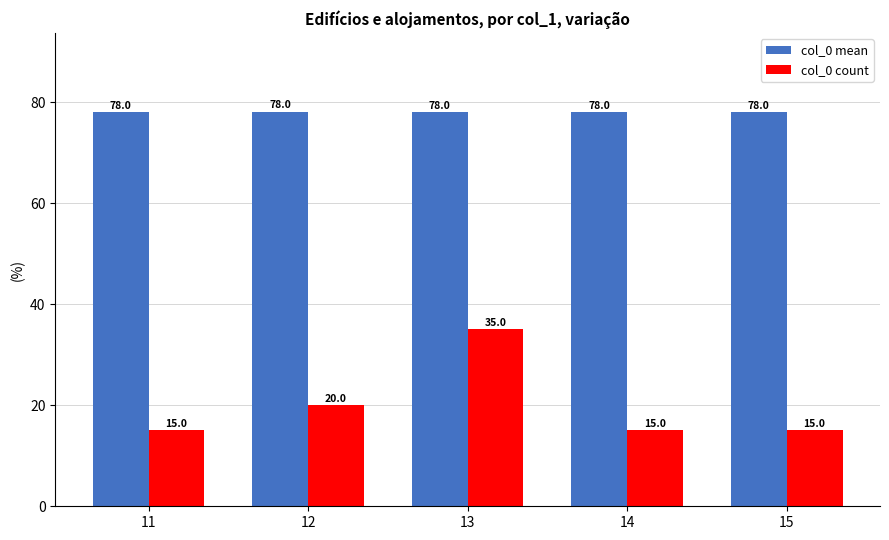

At 15, list the series in order from smallest to largest.

col_0 count, col_0 mean